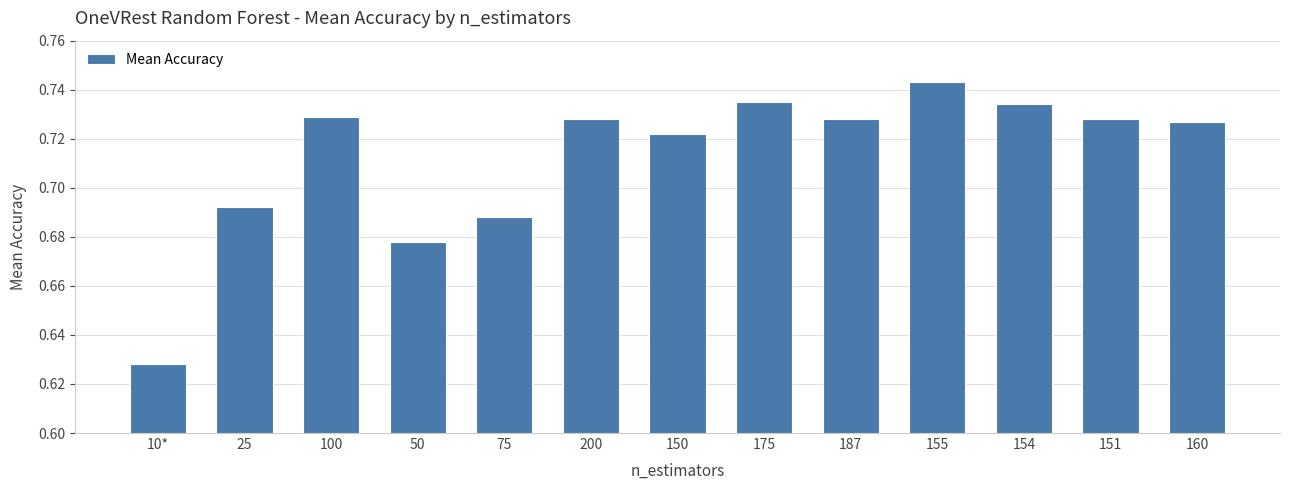

What is the sum of the values at 10* and 155?

1.4